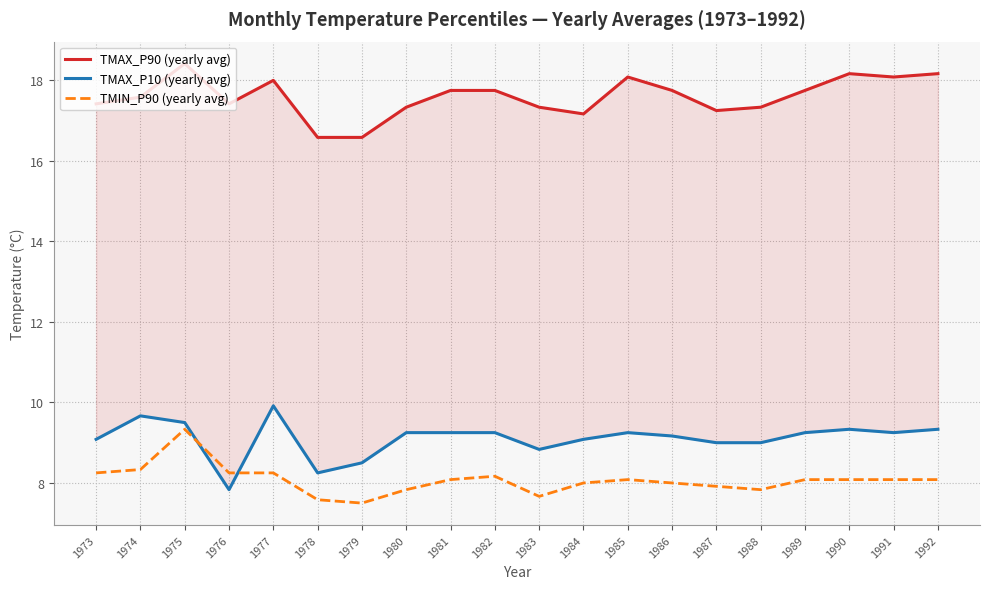

At which label does TMAX_P90 (yearly avg) reach its peak?

1975